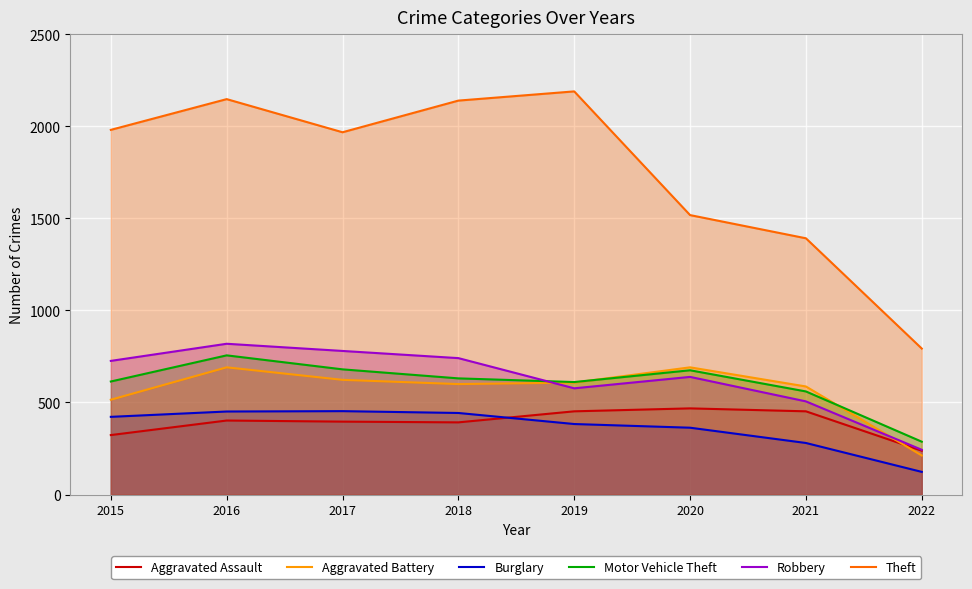

How many interior local peaks does the Aggravated Battery series have?

2